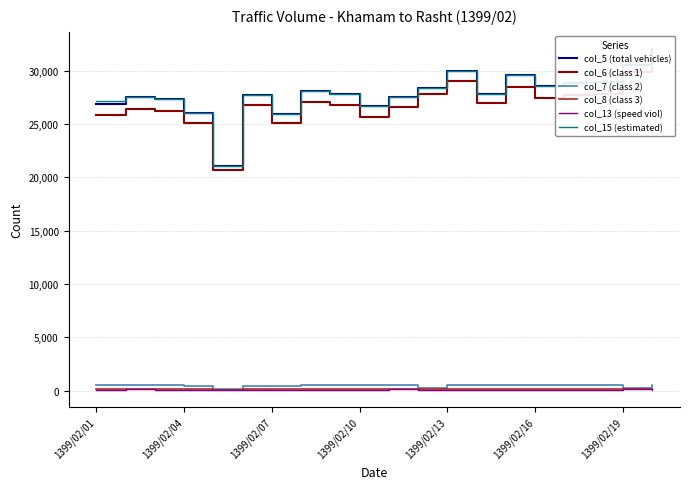

At which category is the sum across all series the highest?

19